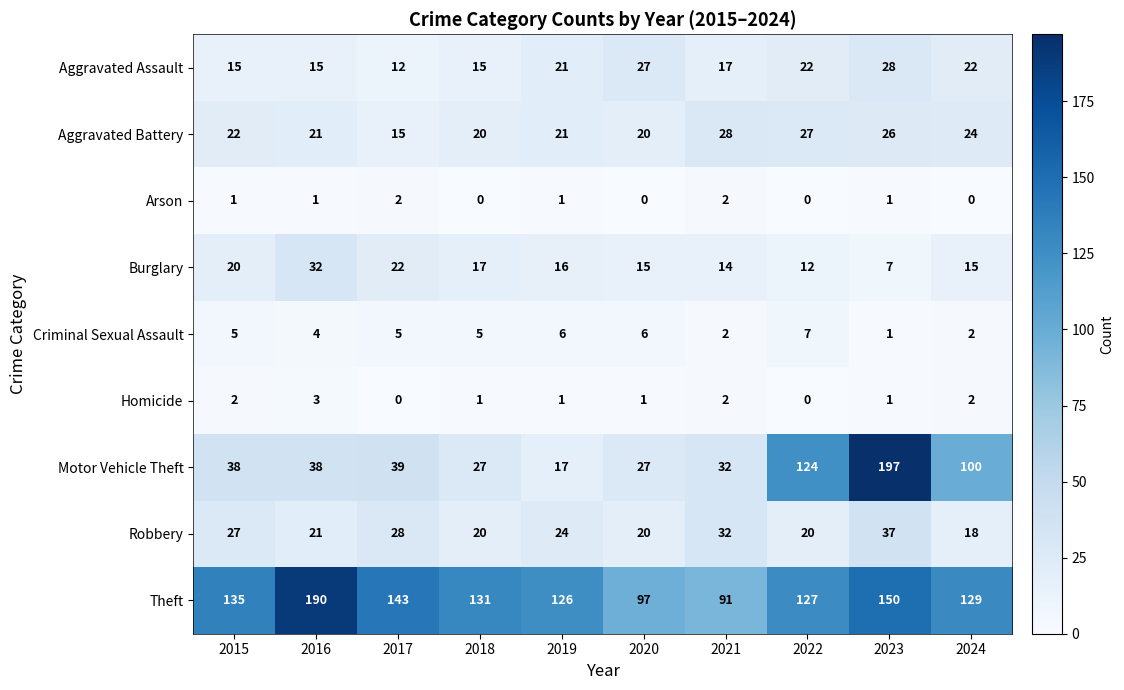

Which category has the highest value in the Aggravated Battery series?

2021